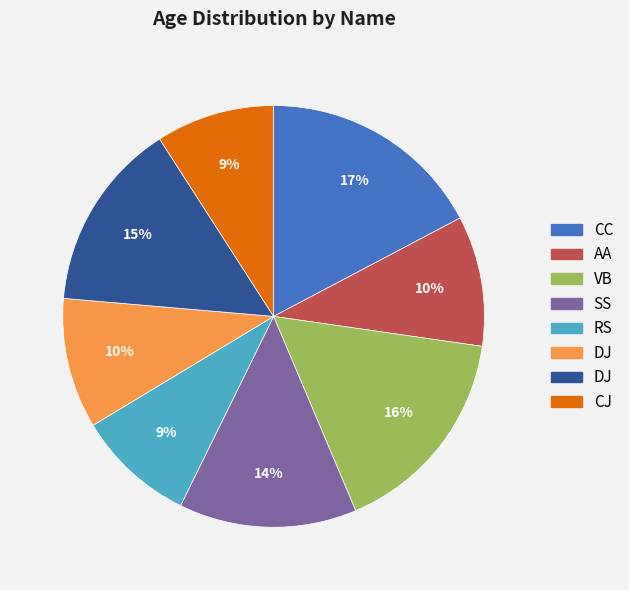

To the nearest percent, what is the average slice percentage?

12%